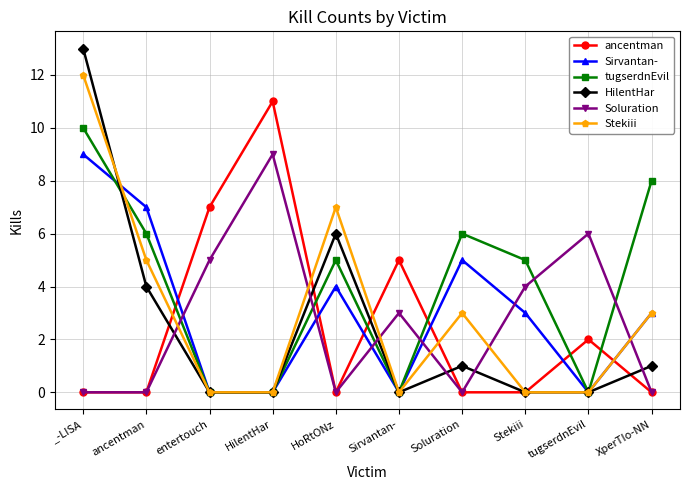

Where does the tugserdnEvil series first go above 5?

_-LISA